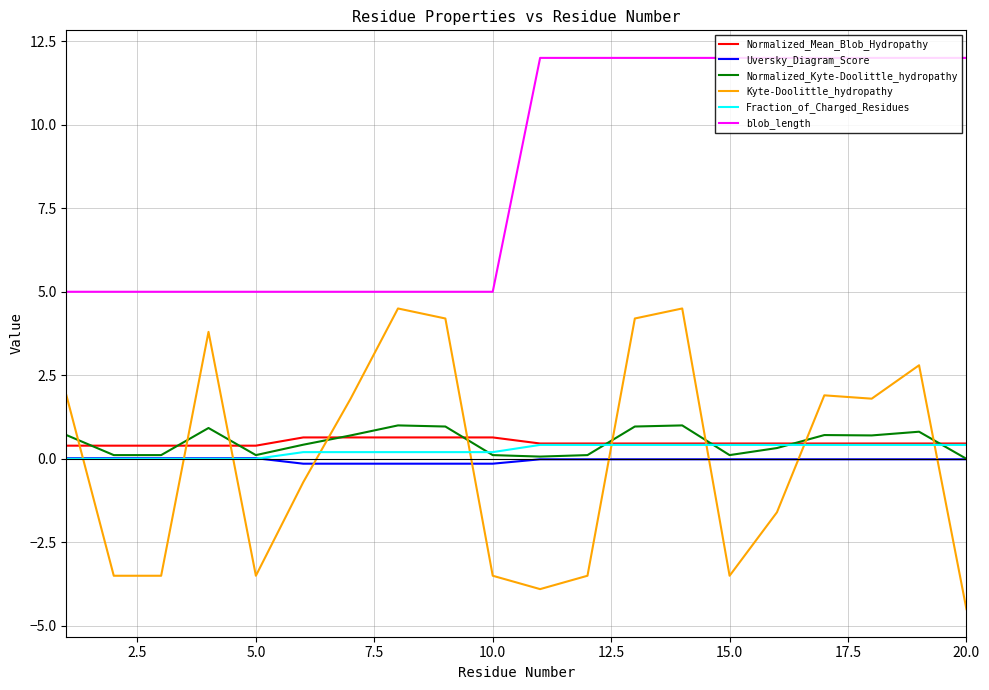

True or false: Fraction_of_Charged_Residues and blob_length intersect in this chart.

False